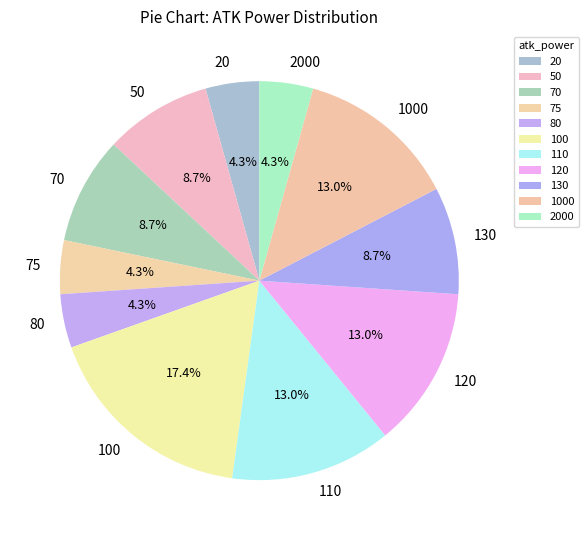

Combined, what portion of the pie is 110 and 75?

17.4%